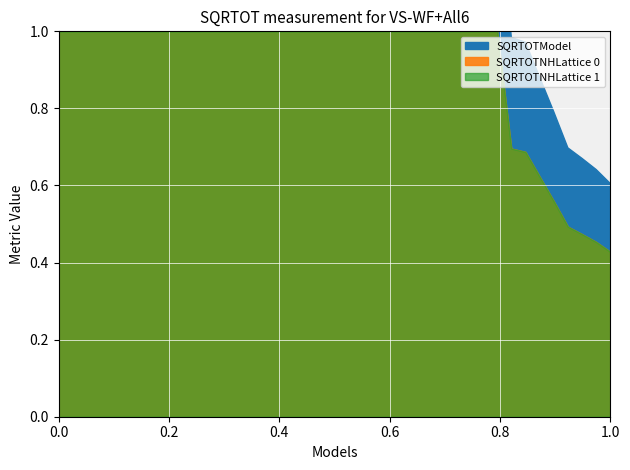

What are all the series names shown in the legend?

SQRTOTModel, SQRTOTNHLattice 0, SQRTOTNHLattice 1